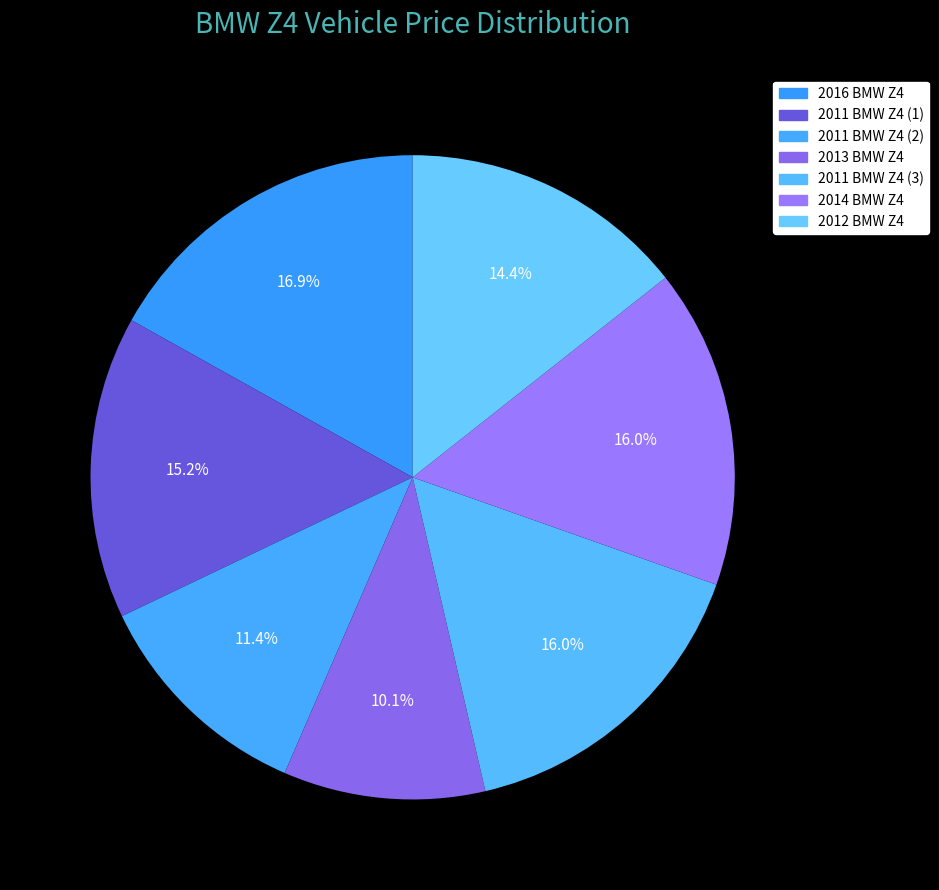

What is the change in value from 2016 BMW Z4 to 2011 BMW Z4 (2)?

-6495